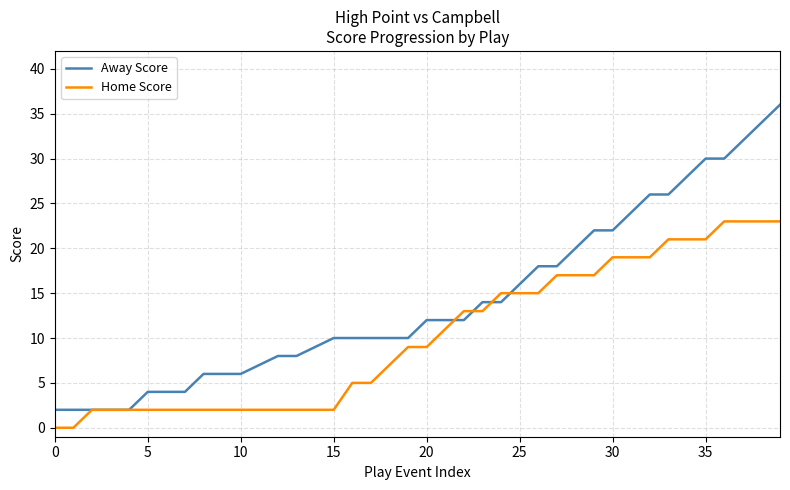

Is this an area chart (filled region under the line)?

No